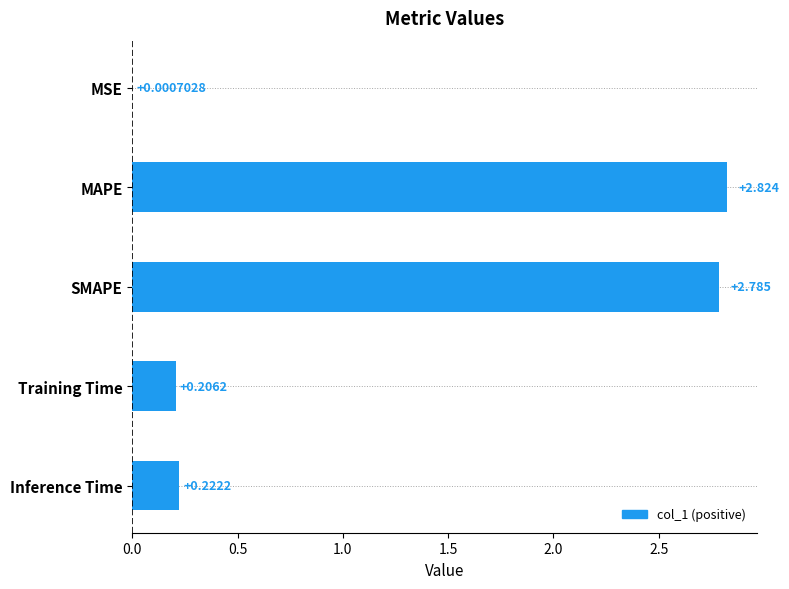

Where is the data nearest to the value 1?

Inference Time